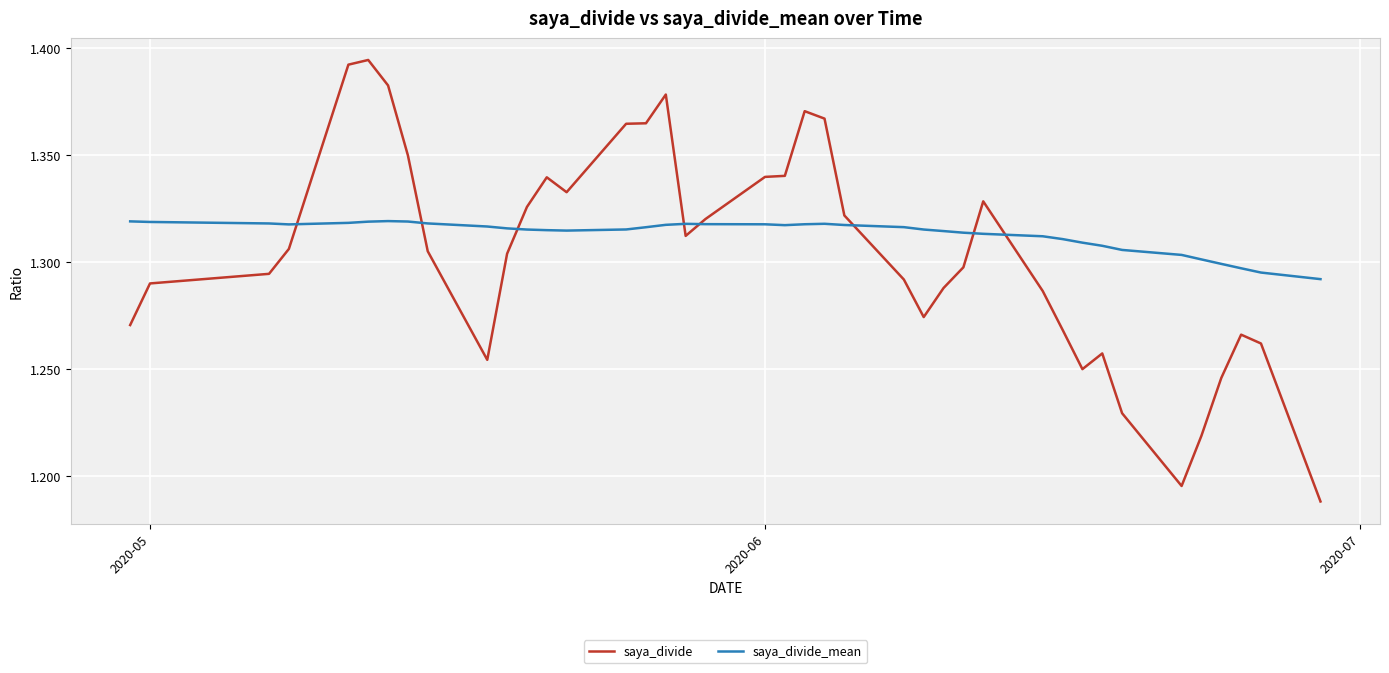

Which series has the widest spread of values?

saya_divide